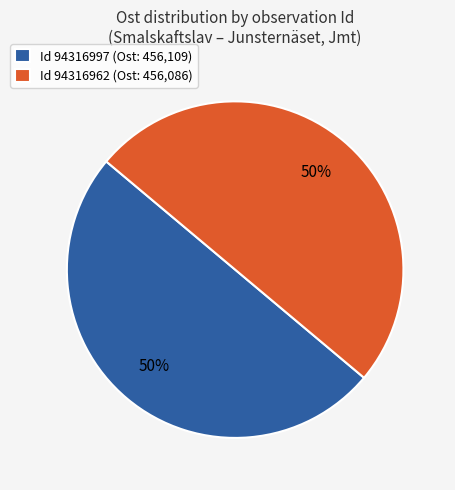

To the nearest percent, what is the combined percentage of Id 94316962 (Ost: 456,086) and Id 94316997 (Ost: 456,109)?

100%